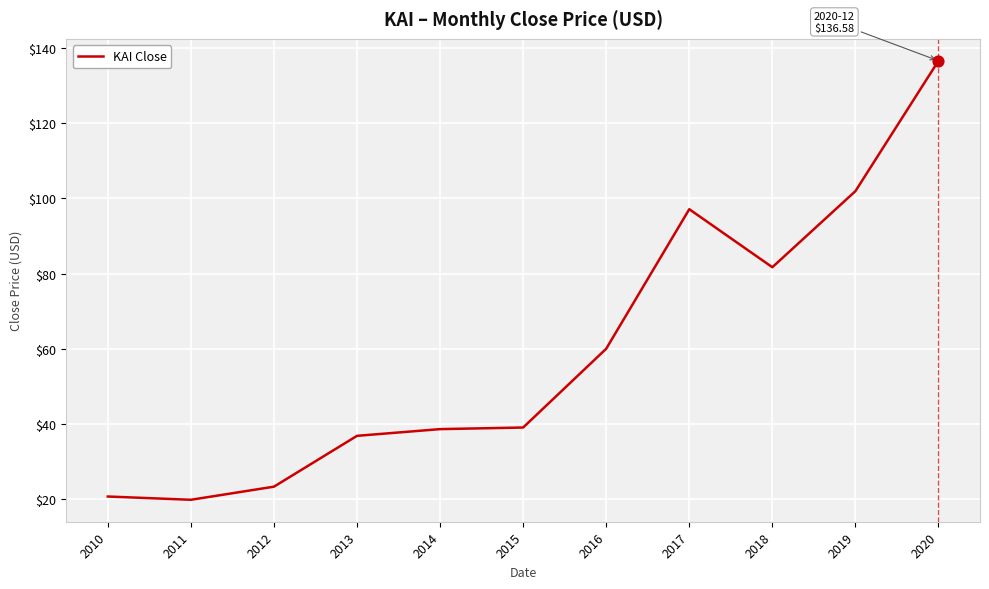

What is the ratio of the value at 2012 to the value at 2019?

0.2